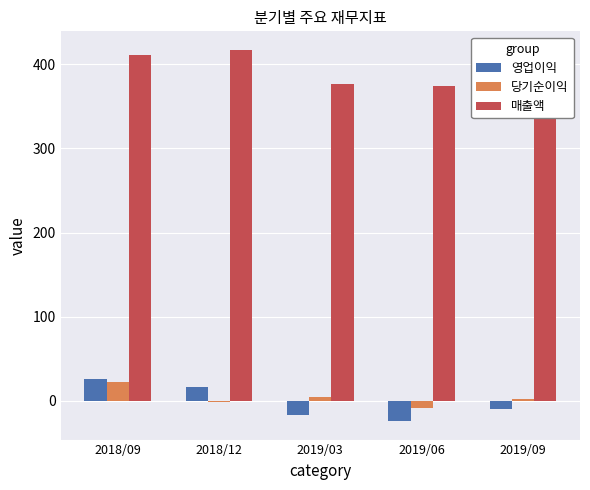

Where is 당기순이익 nearest to the value 6?

2019/03